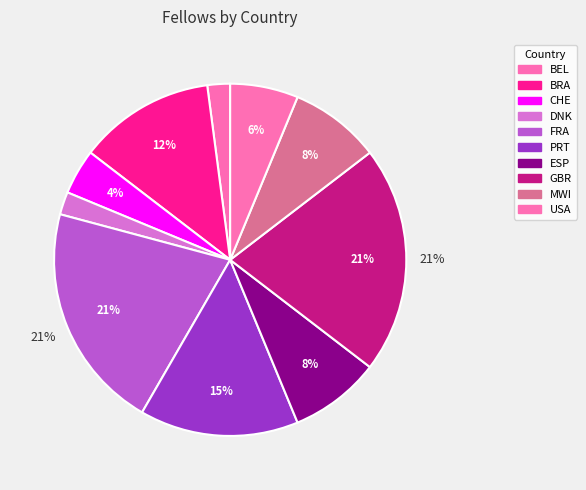

To the nearest percent, what is the combined percentage of USA and GBR?

27%